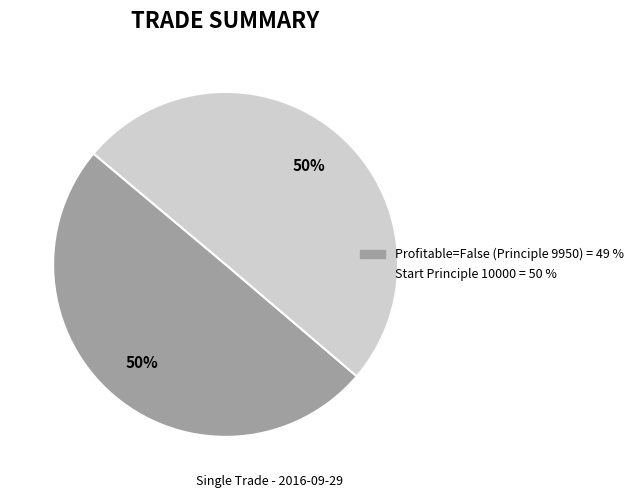

Do Profitable=False (Principle 9950) and Start Principle 10000 together represent more than half of the pie?

Yes